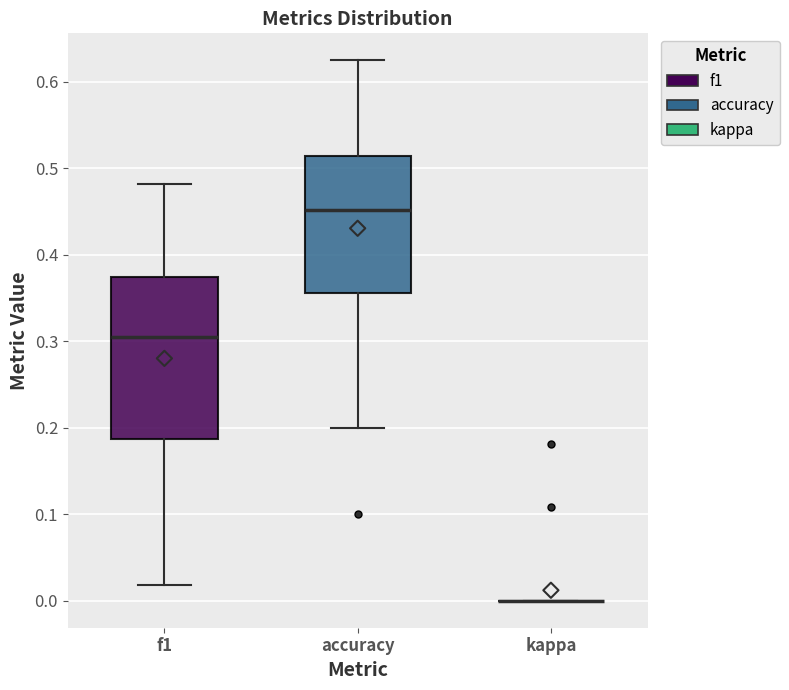

Reading left to right, transcribe this box plot: for each box, give where its median line is, the range the box spans, and where its two whiskers end, as read against the y-axis. The values are not printed on the chart, so give them approximately, as read against the axis.

f1: median 0.31, box 0.19 to 0.37, whiskers 0.02 to 0.48
accuracy: median 0.45, box 0.36 to 0.51, whiskers 0.20 to 0.63
kappa: box collapsed to a line at 0.00, whiskers 0.00 to 0.00